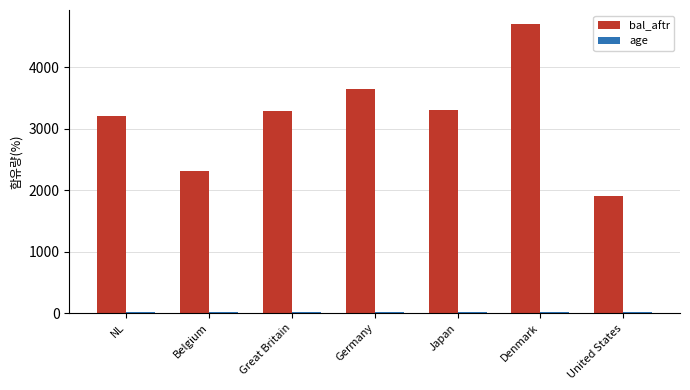

Is it true that bal_aftr equals 3200.5 at NL?

True